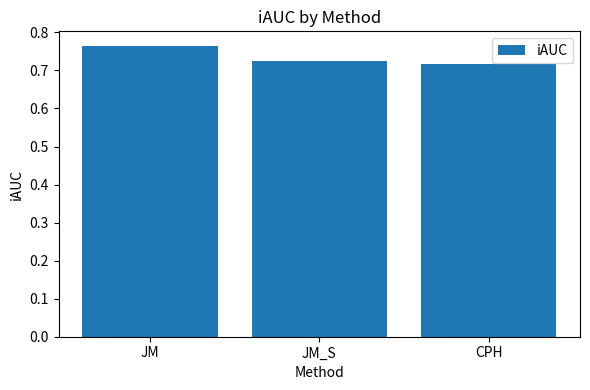

Which category has the highest value across all series?

JM